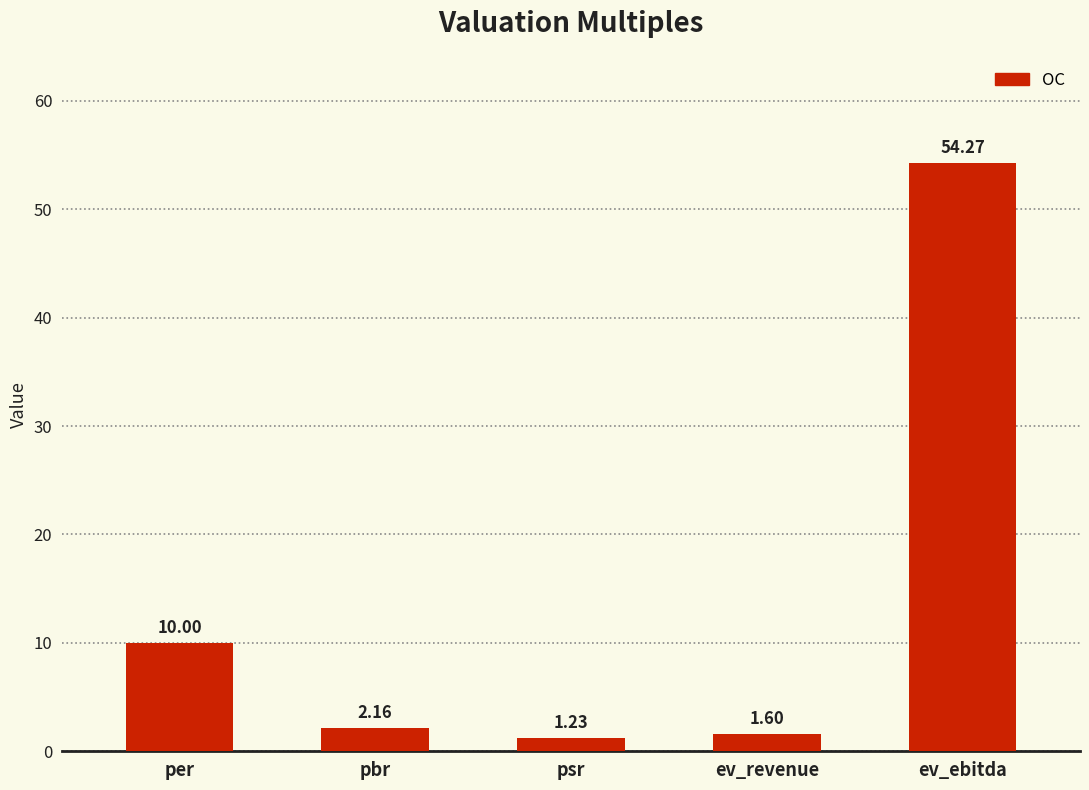

Which category has the lowest value across all series?

psr